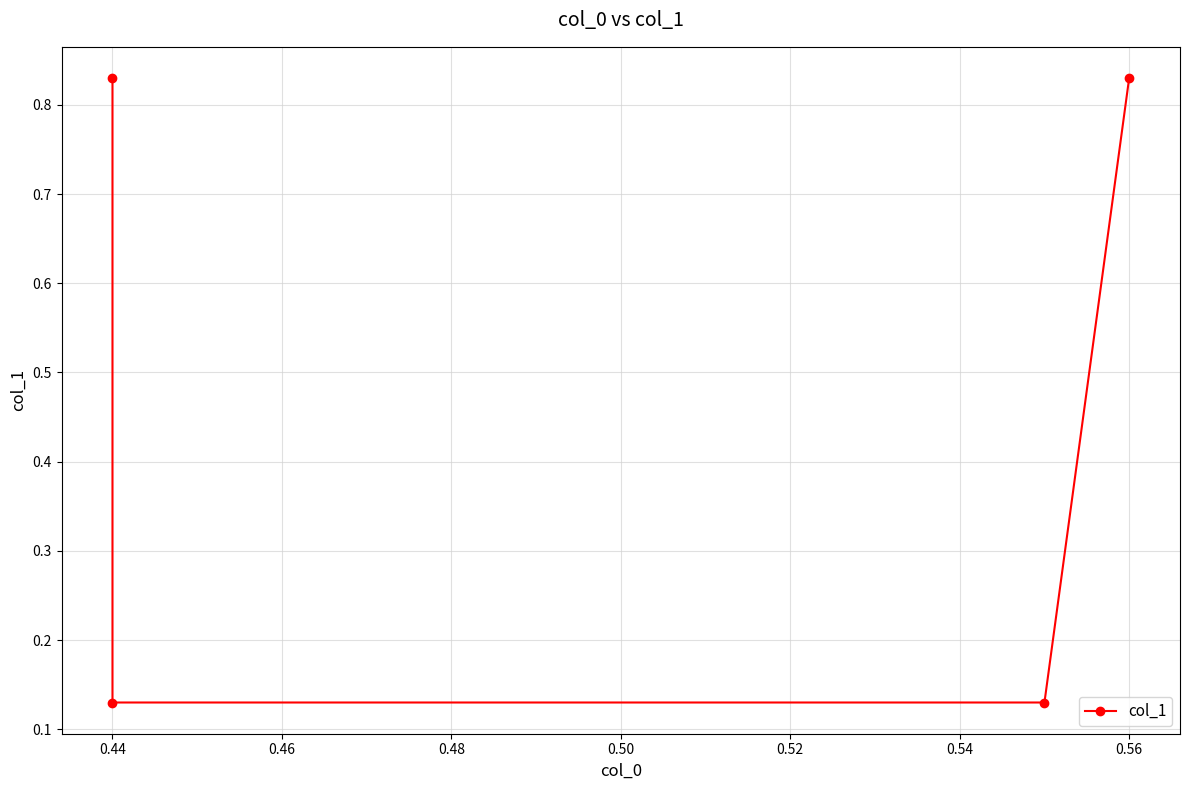

Which has a higher value, 0.44 or 0.46?

0.44